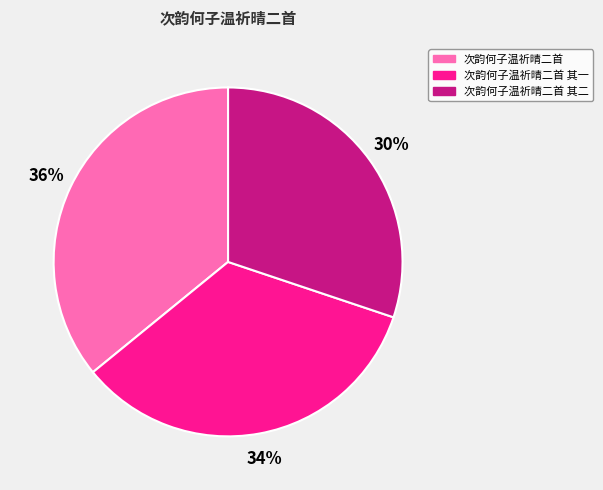

What is the largest slice in the pie chart?

次韵何子温祈晴二首